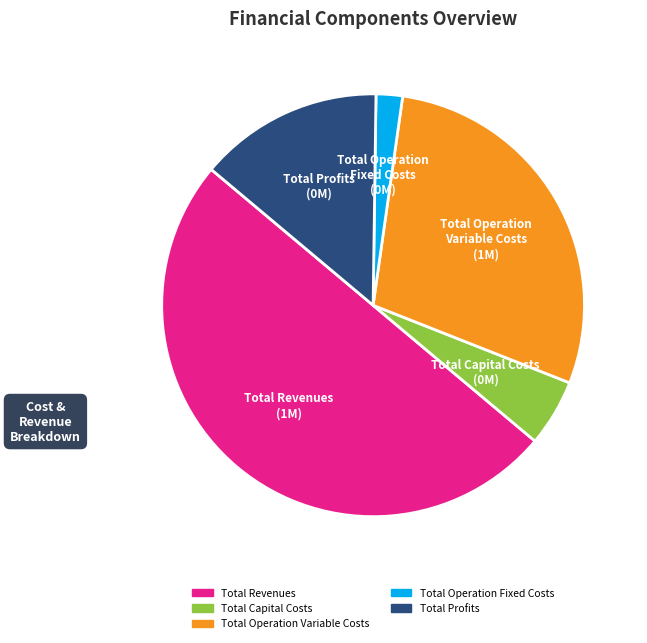

Is it true that Total Capital Costs is 5% of the pie?

True